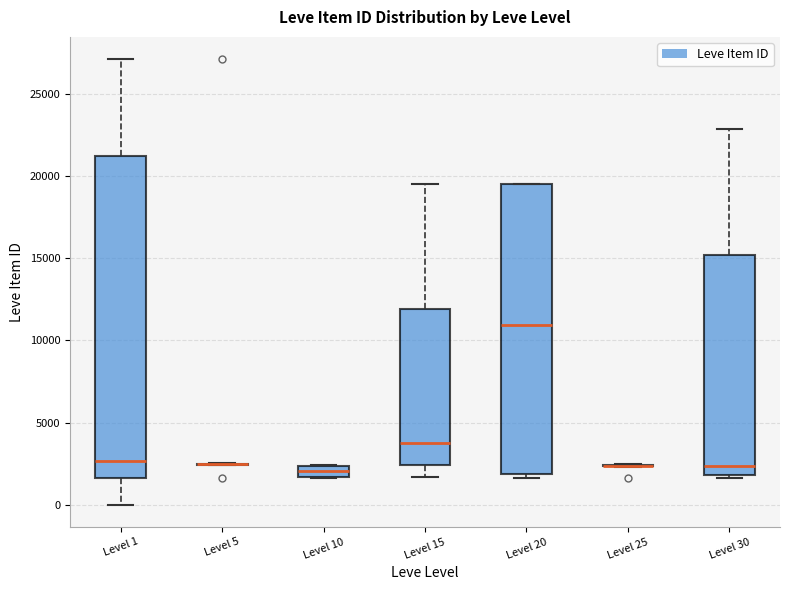

Which box is the tallest, from its lower edge to its upper edge?

Level 1